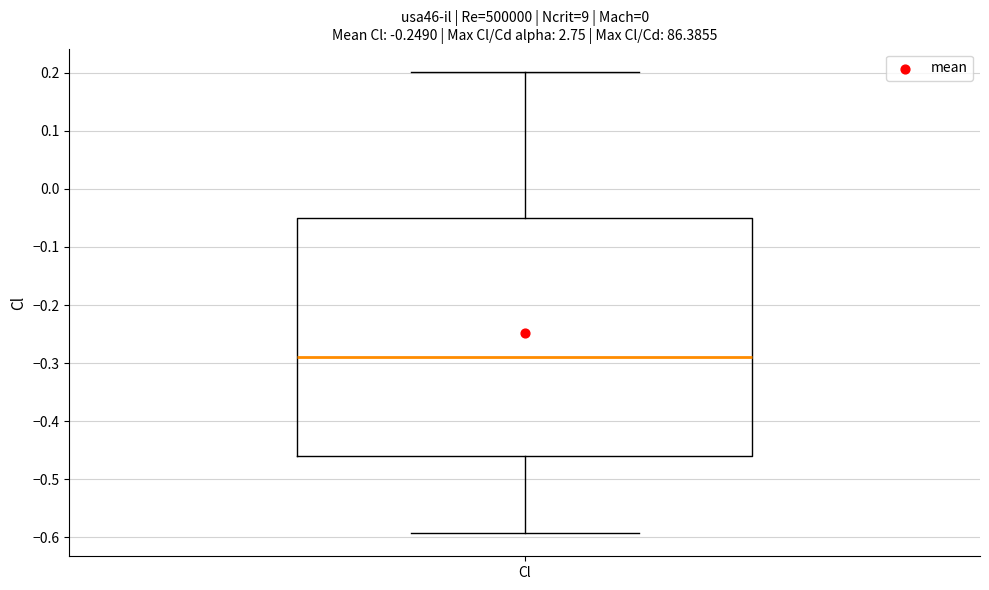

Where is the lower edge of the box for Cl on the y-axis? The values are not printed on the chart, so give them approximately, as read against the axis.

-0.46